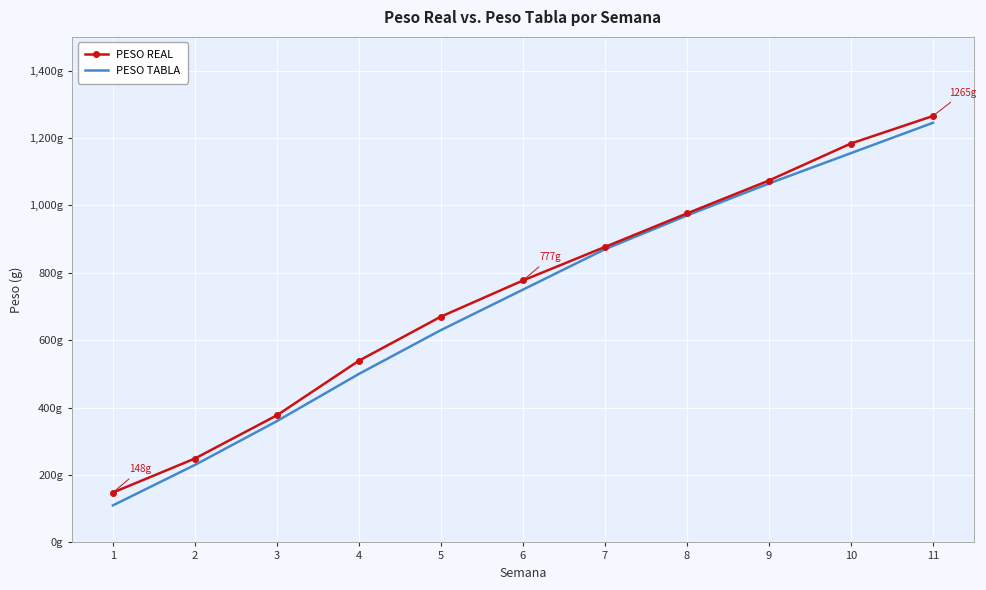

What is the average value of the PESO TABLA series?

716.8